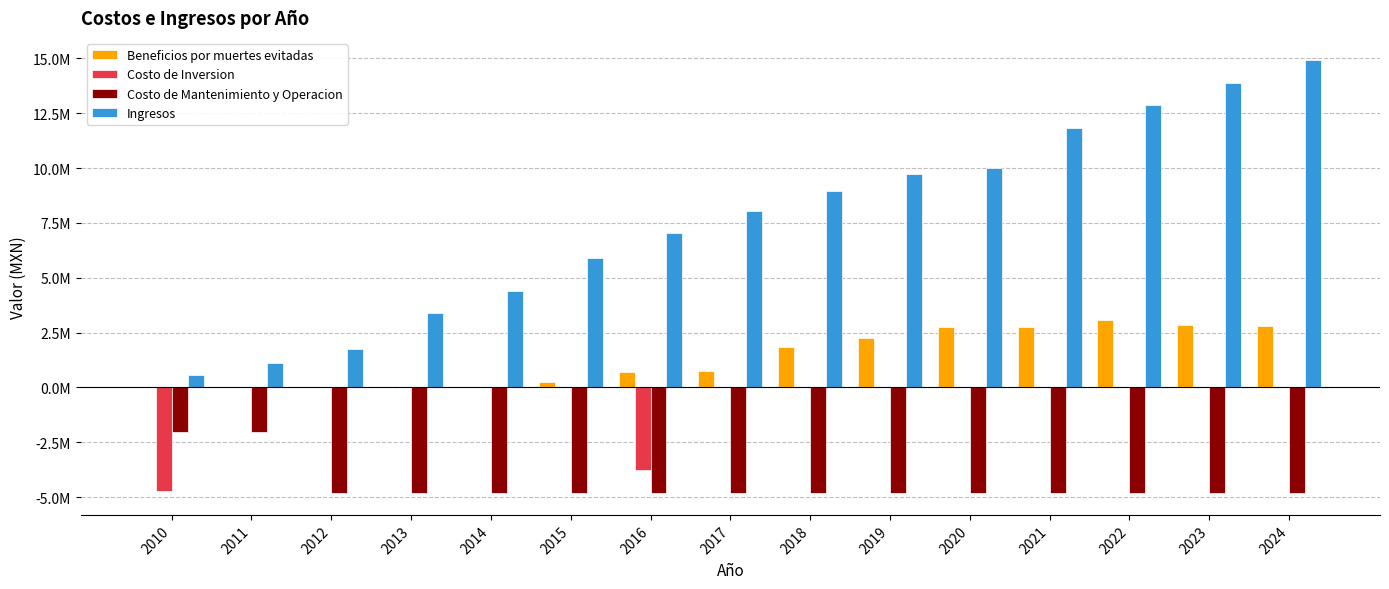

Reading left to right, list all the values displayed in this chart.

Beneficios por muertes evitadas: 2010=0.0	2011=0.0	2012=0.0	2013=0.0	2014=0.0	2015=243724.7	2016=718000.9	2017=732606.9	2018=1827840.2	2019=2240025.1	2020=2745451.5	2021=2765760.3	2022=3065150.5	2023=2862745.8	2024=2794070.6
Costo de Inversion: 2010=-4708097.9	2011=0.0	2012=0.0	2013=0.0	2014=0.0	2015=0.0	2016=-3766478.3	2017=0.0	2018=0.0	2019=0.0	2020=0.0	2021=0.0	2022=0.0	2023=0.0	2024=0.0
Costo de Mantenimiento y Operacion: 2010=-2033898.3	2011=-2033898.3	2012=-4821468.9	2013=-4821468.9	2014=-4821468.9	2015=-4821468.9	2016=-4821468.9	2017=-4821468.9	2018=-4821468.9	2019=-4821468.9	2020=-4821468.9	2021=-4821468.9	2022=-4821468.9	2023=-4821468.9	2024=-4821468.9
Ingresos: 2010=572052.7	2011=1126719.4	2012=1758553.7	2013=3372806.0	2014=4400120.5	2015=5909725.0	2016=7045785.3	2017=8036881.4	2018=8936467.0	2019=9741710.0	2020=9985868.2	2021=11809868.2	2022=12855653.5	2023=13901438.8	2024=14947224.1